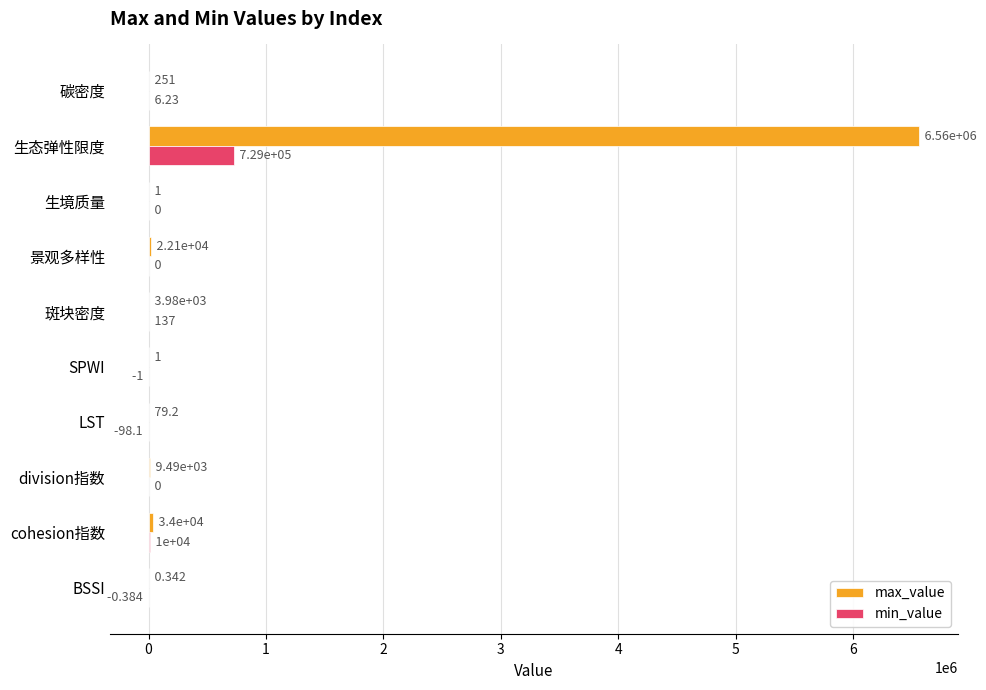

Count the number of categories in the chart.

10